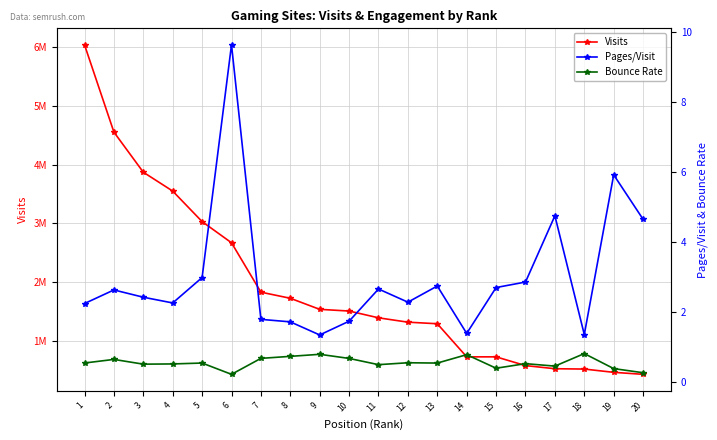

What is the minimum value shown in the chart?

0.2